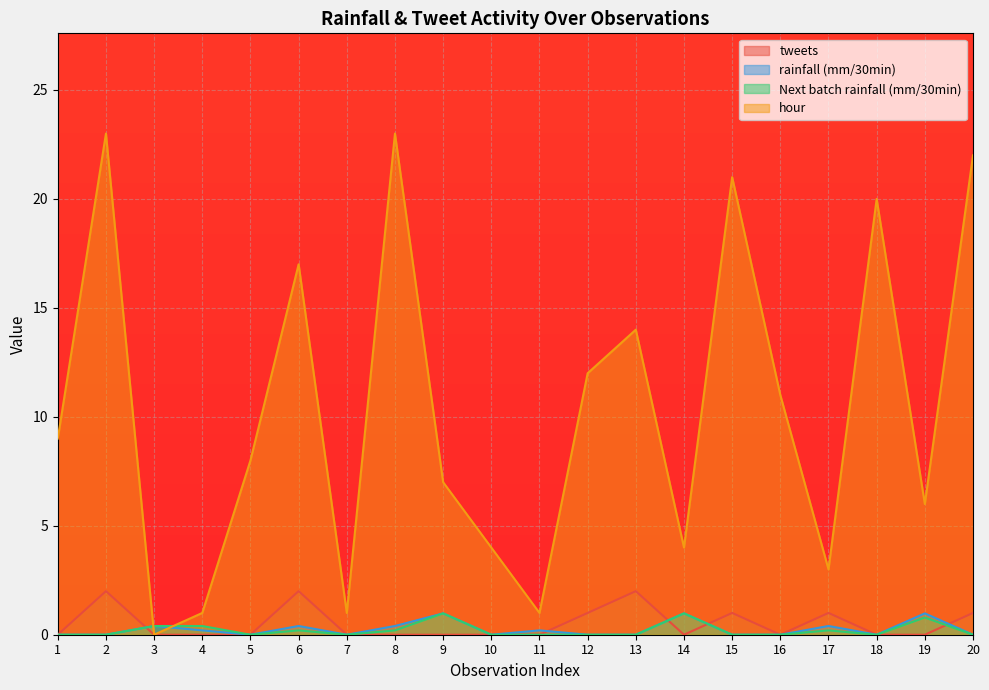

At which category does Next batch rainfall (mm/30min) reach its first local valley?

5